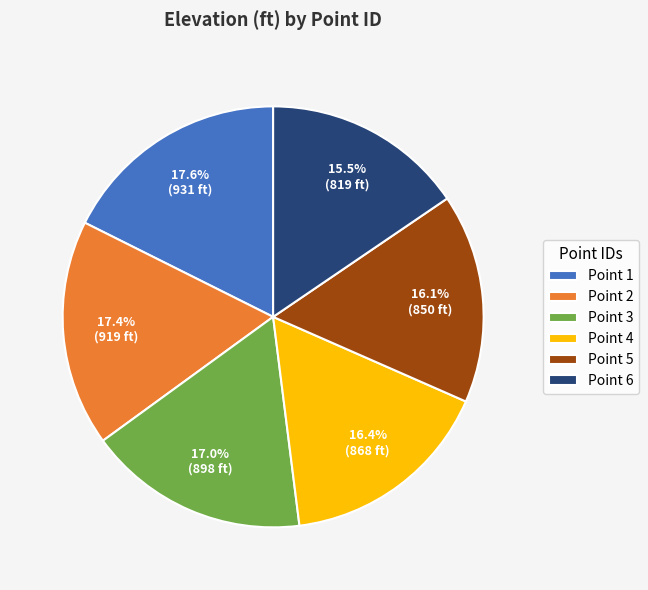

Which has a higher value, Point 5 or Point 3?

Point 3